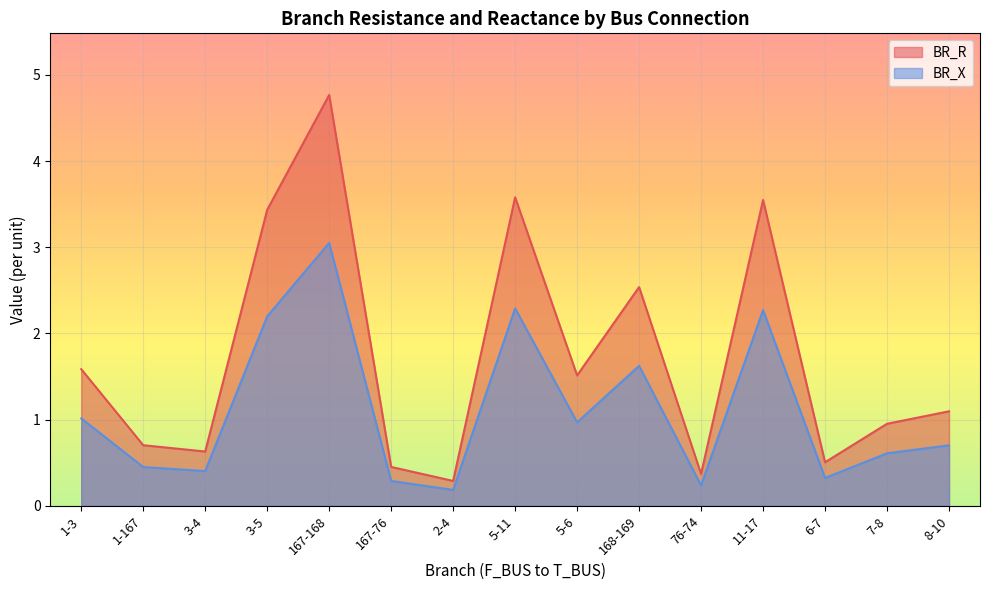

Where is the first local maximum for BR_X?

167-168